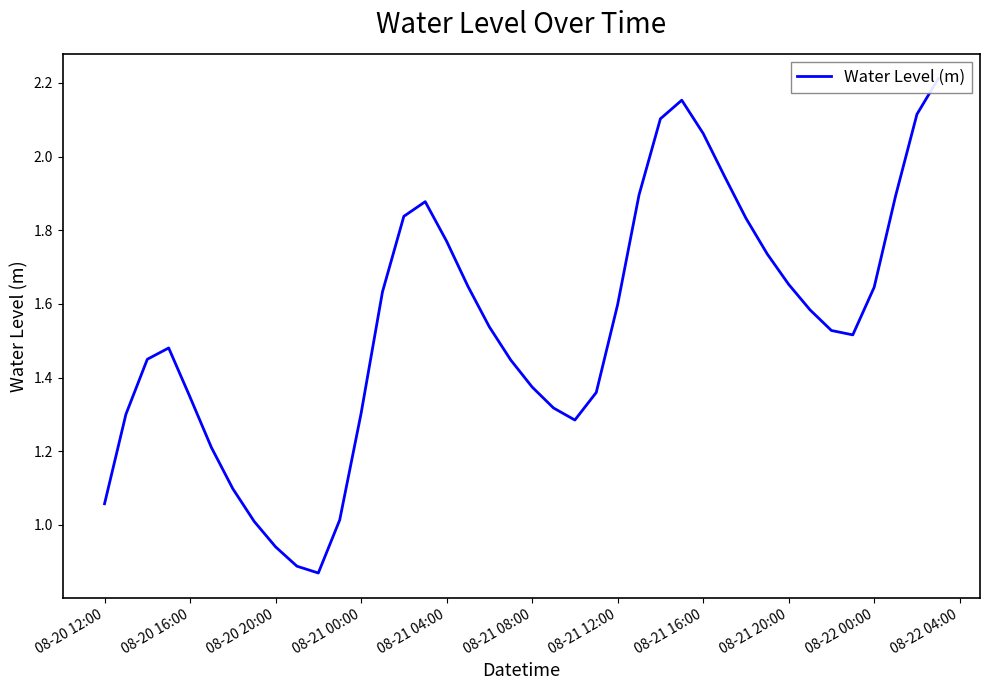

How many lines are shown in the chart?

1